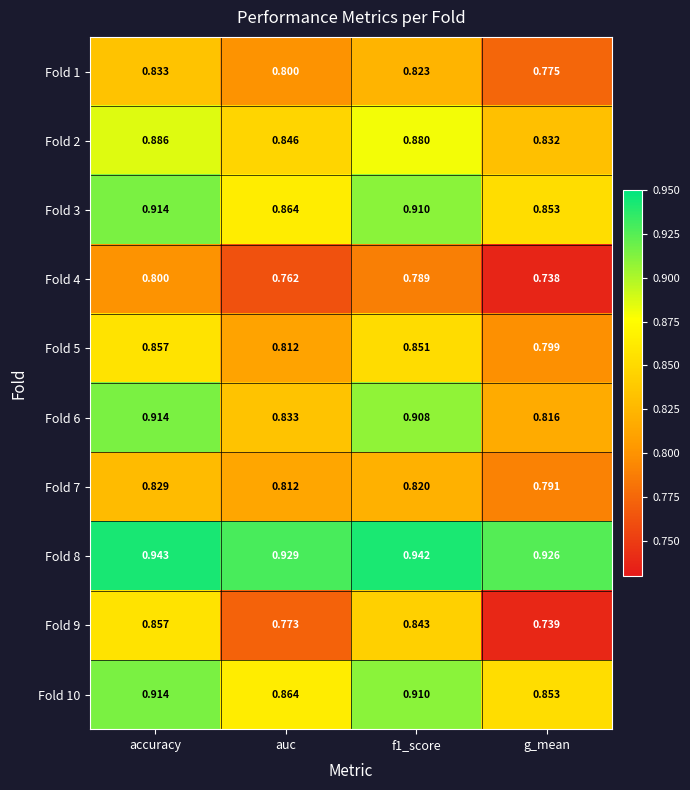

Which series has the largest total across all categories?

Fold 8